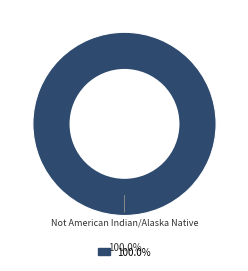

Is there a majority slice in this chart?

Yes